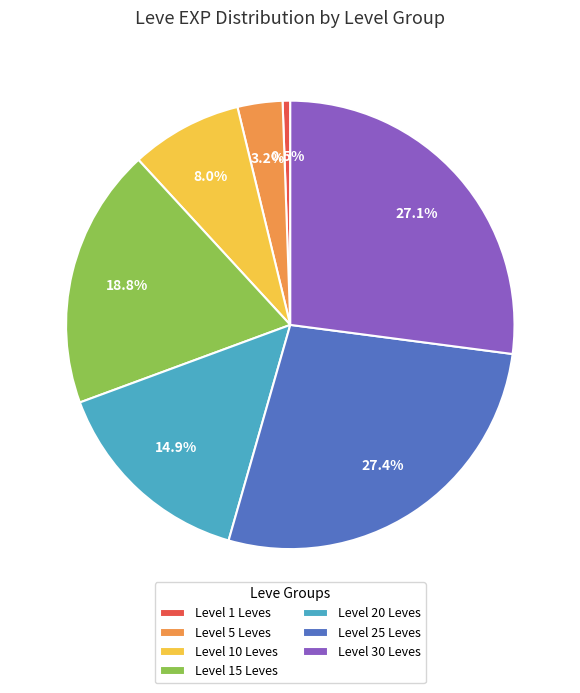

Which category has the smallest portion of the pie?

Level 1 Leves